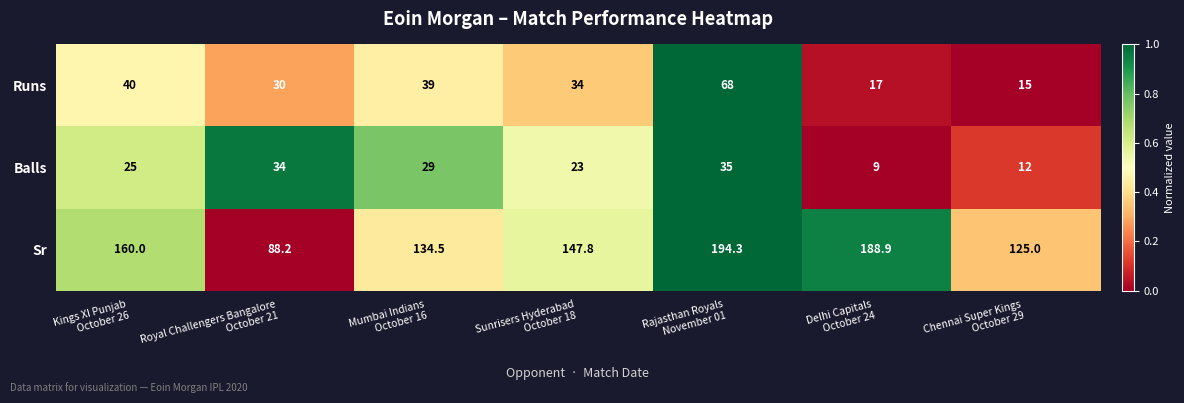

What is the greatest value displayed?

194.3